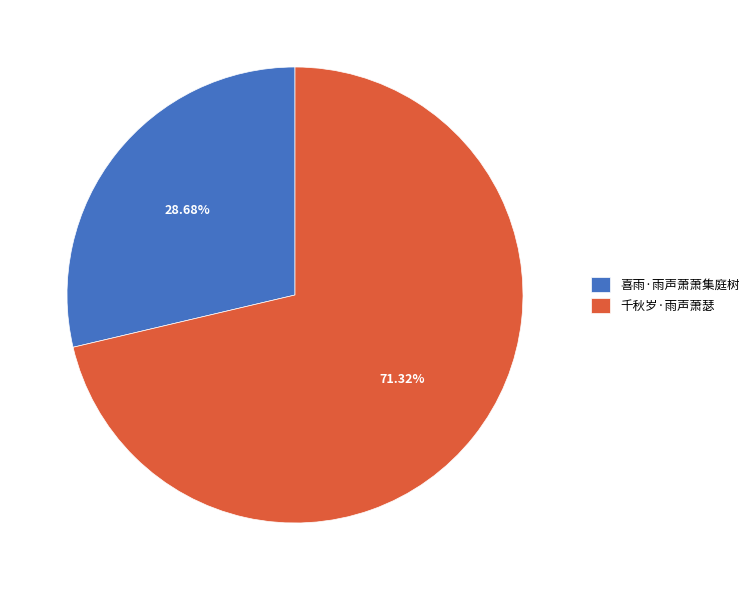

True or false: 千秋岁·雨声萧瑟 accounts for 71% of the total.

True